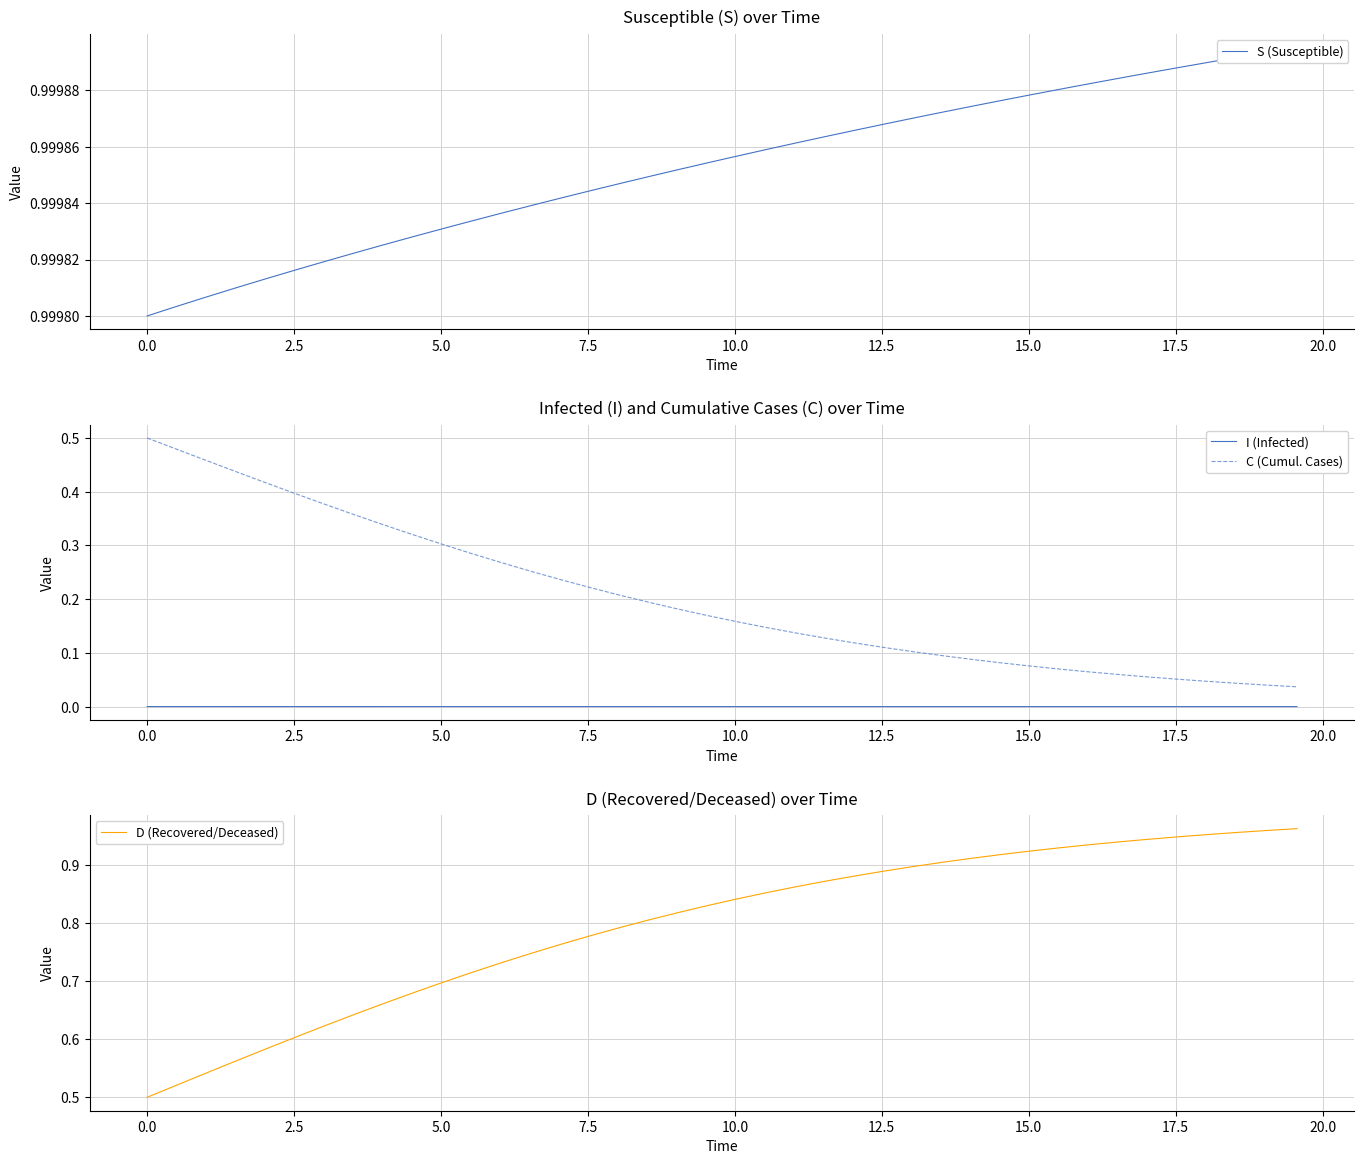

Rank the series by their average value, from lowest to highest.

I (Infected), C (Cumul. Cases), D (Recovered/Deceased), S (Susceptible)